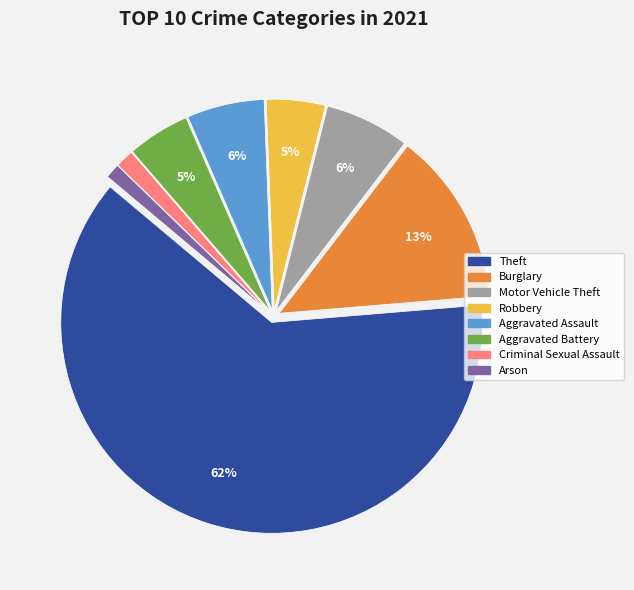

To the nearest percent, what is the difference between the Burglary and Theft slice percentages?

49%